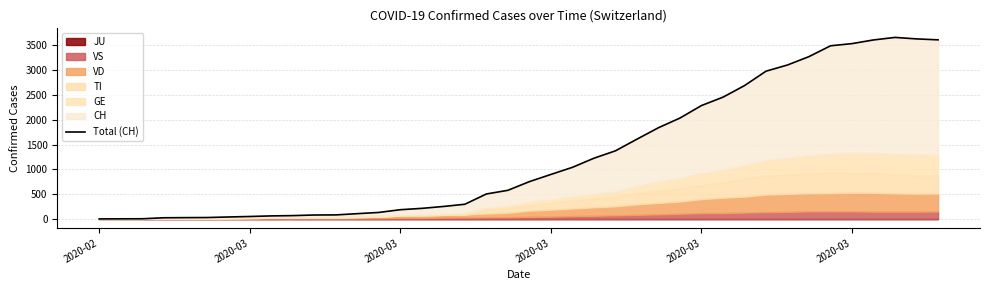

Does the chart have visible grid lines?

Yes